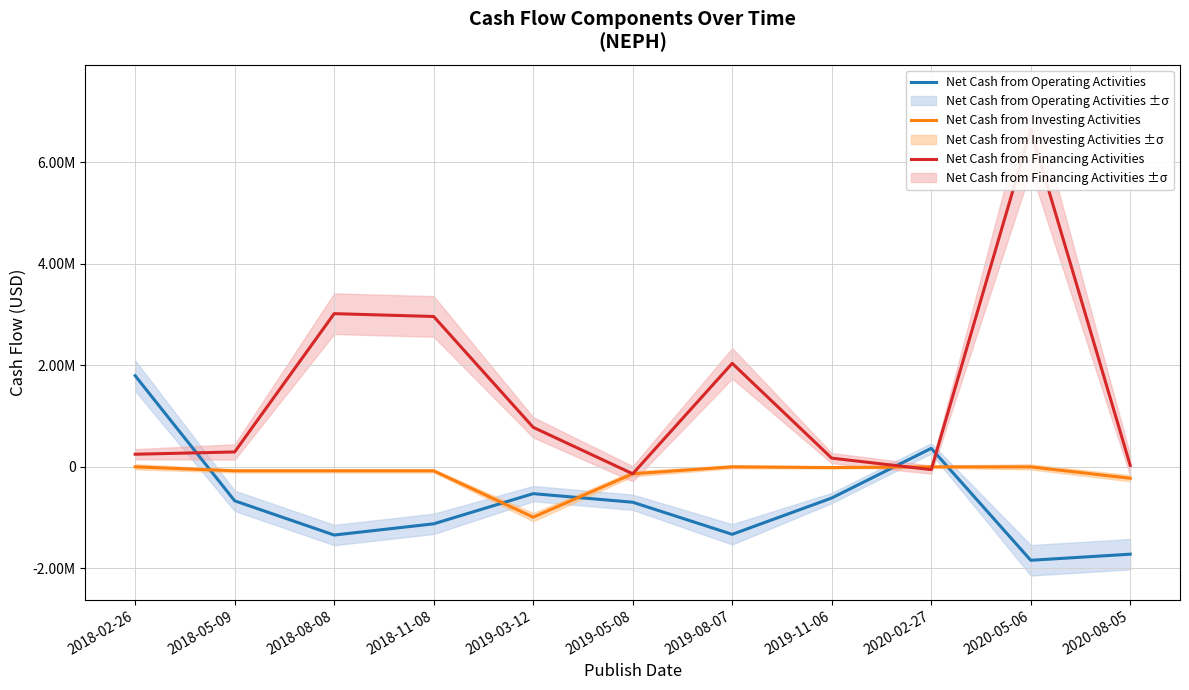

List the labels in order of Net Cash from Financing Activities value, largest first.

2020-05-06, 2018-08-08, 2018-11-08, 2019-08-07, 2019-03-12, 2018-05-09, 2018-02-26, 2019-11-06, 2020-08-05, 2020-02-27, 2019-05-08